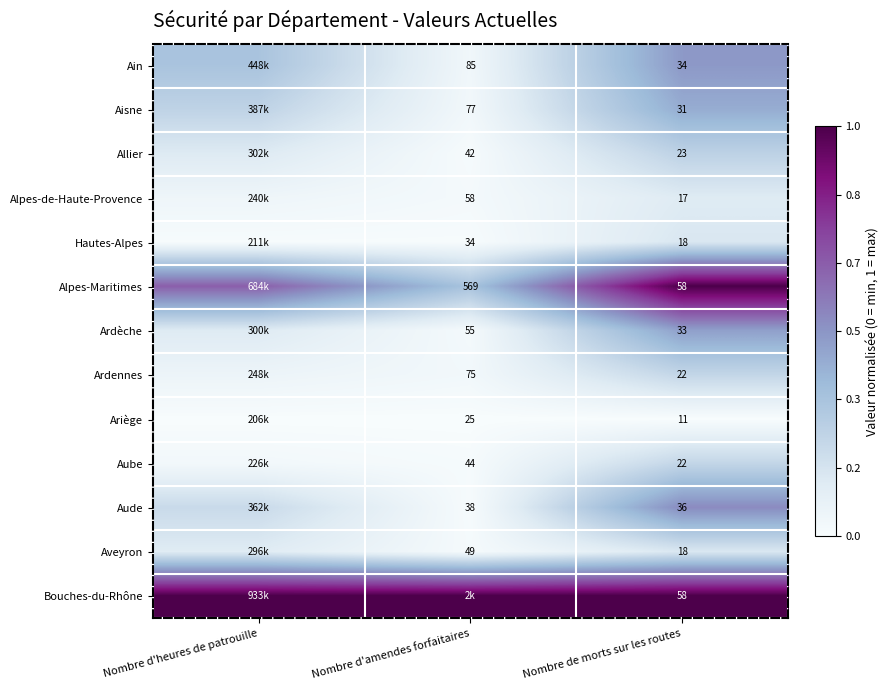

Is the value of Allier at Nombre de morts sur les routes greater than the value of Ardennes at Nombre de morts sur les routes?

Yes